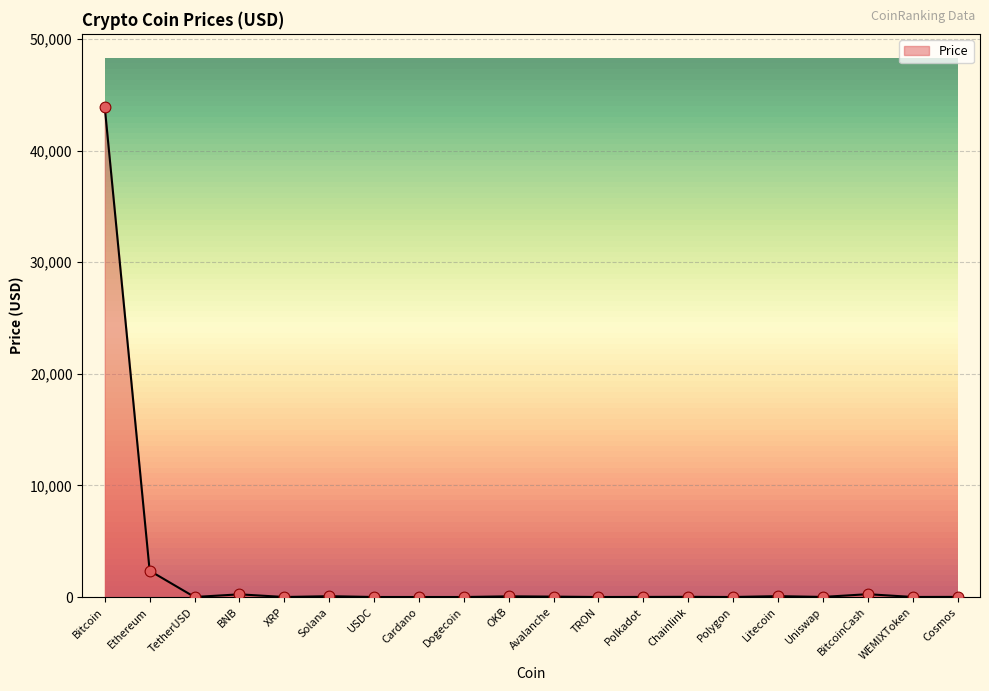

Between Polkadot and Bitcoin, which is larger?

Bitcoin